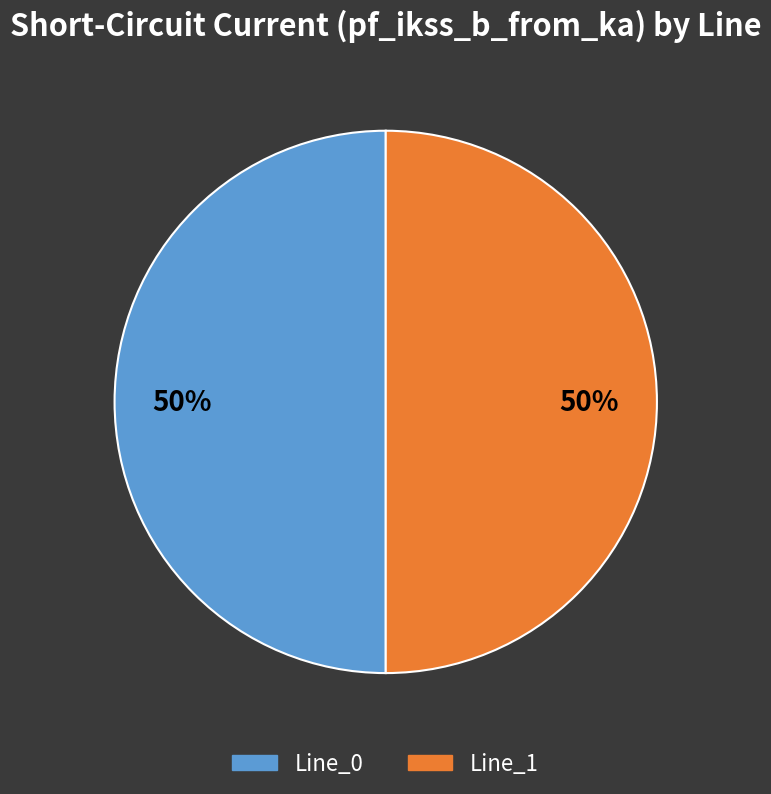

To the nearest percent, what is the average slice percentage?

50%